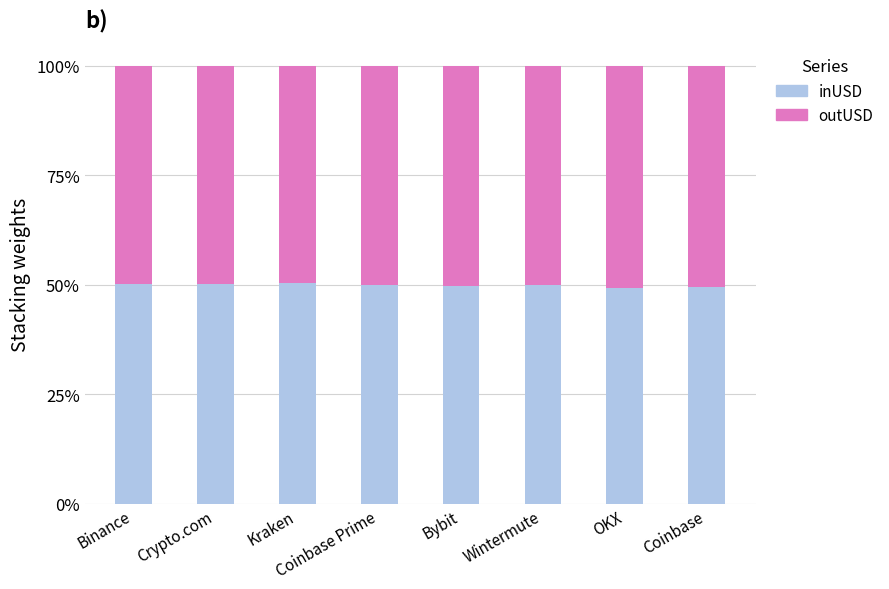

What is the total value across all series at OKX?

100.0